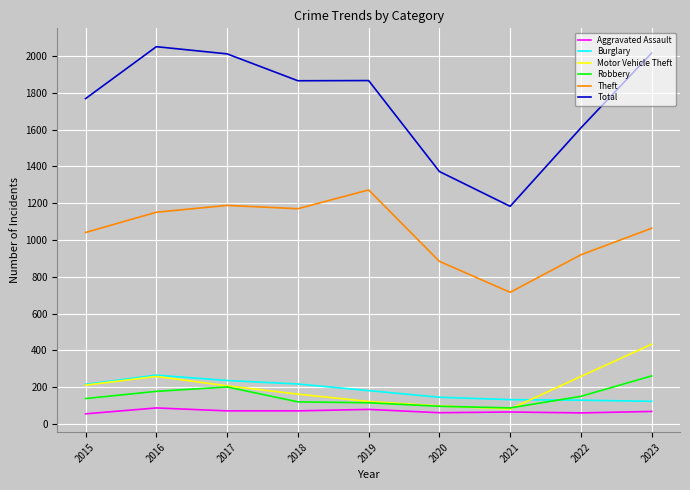

What is the difference between the second highest and second lowest values in the Motor Vehicle Theft series?

160